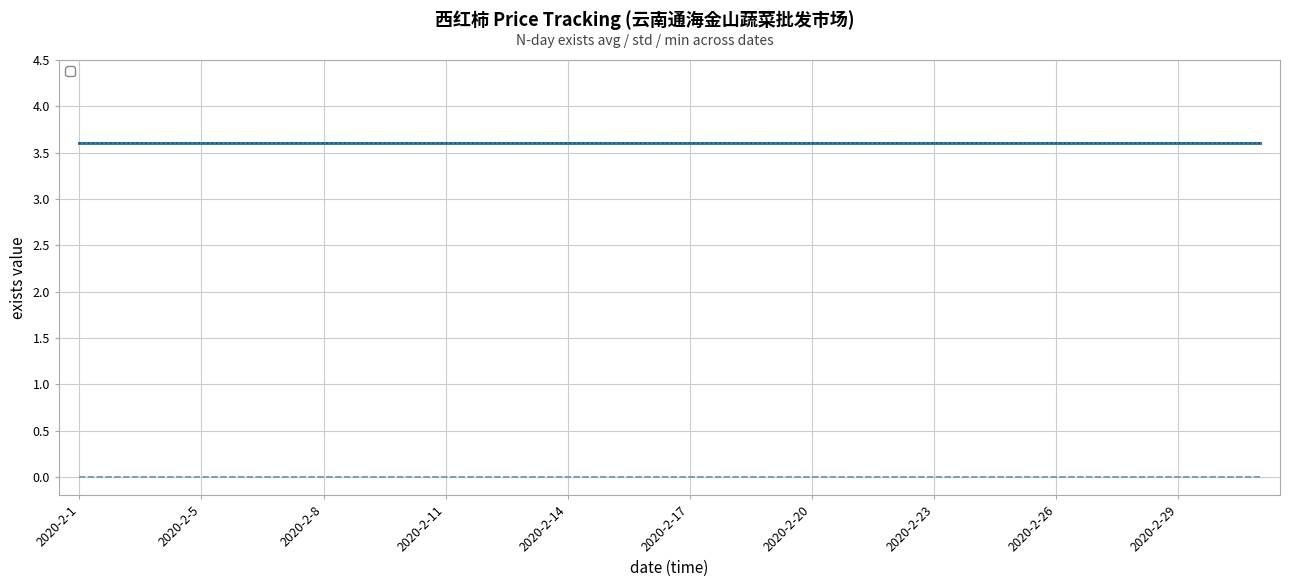

What is the average value of the _1day_exists_avg series?

3.6